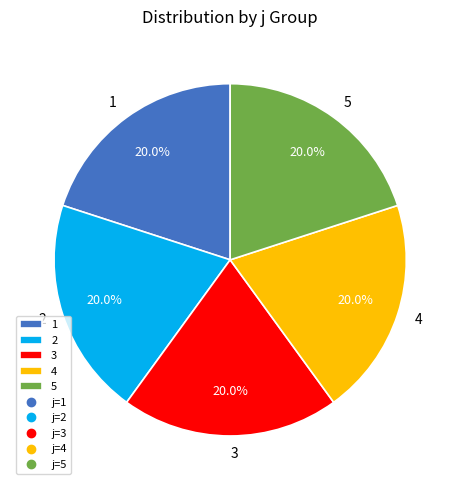

Is there any slice that represents more than half of the pie?

No